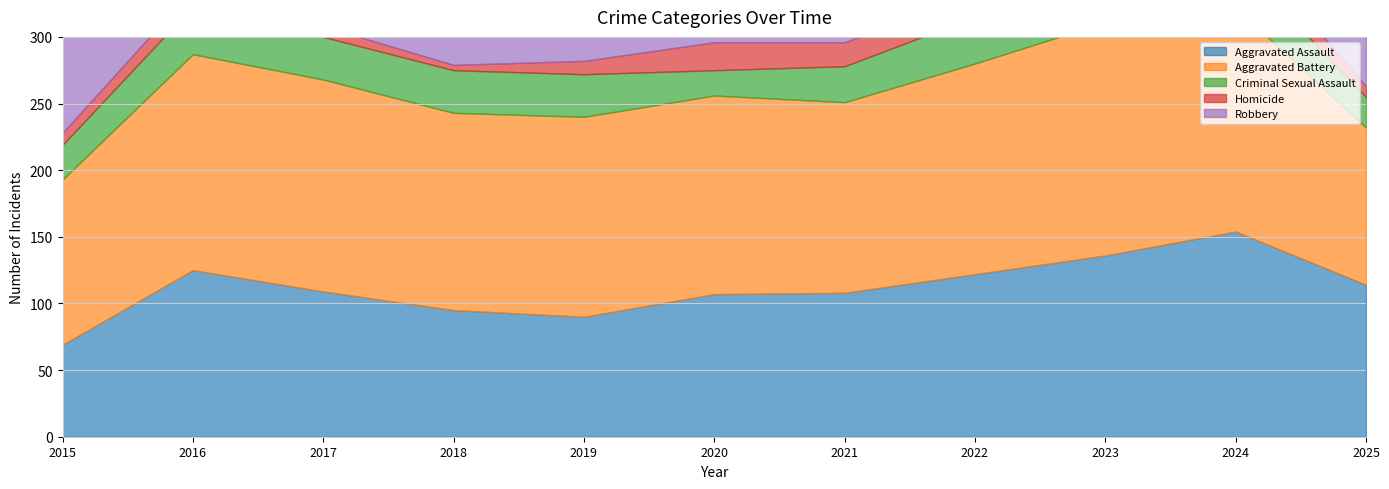

Is the value of Criminal Sexual Assault at 2023 greater than the value of Homicide at 2019?

Yes